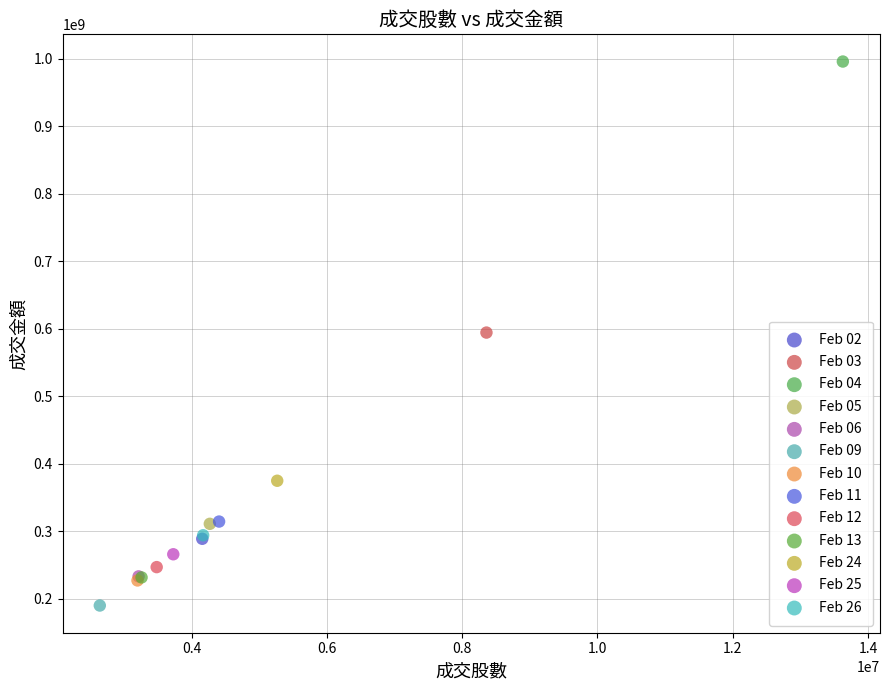

Which series contains the lowest Y value?

Feb 09